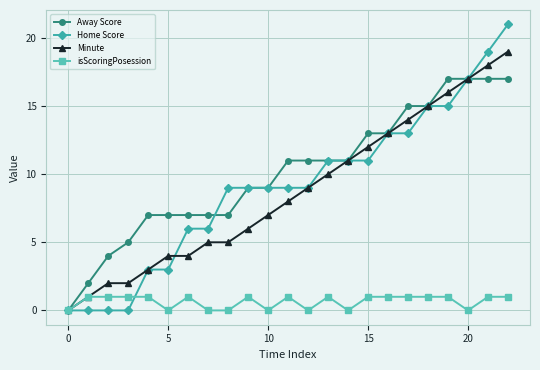

Which series has the largest total across all categories?

Away Score